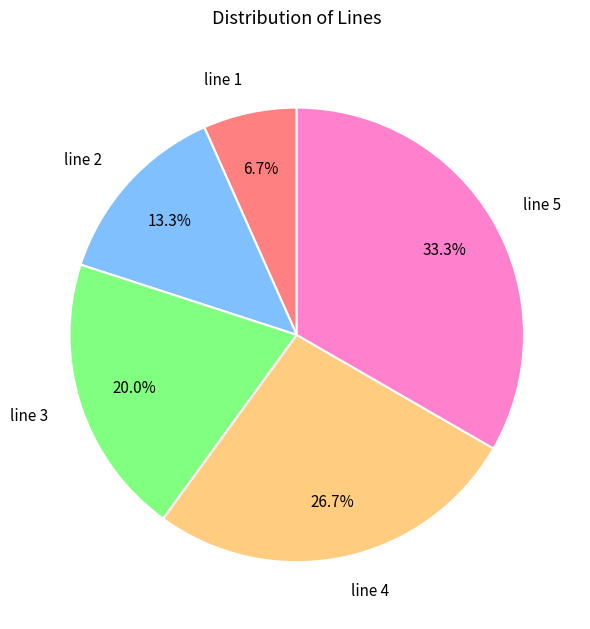

Which slice is the largest?

line 5